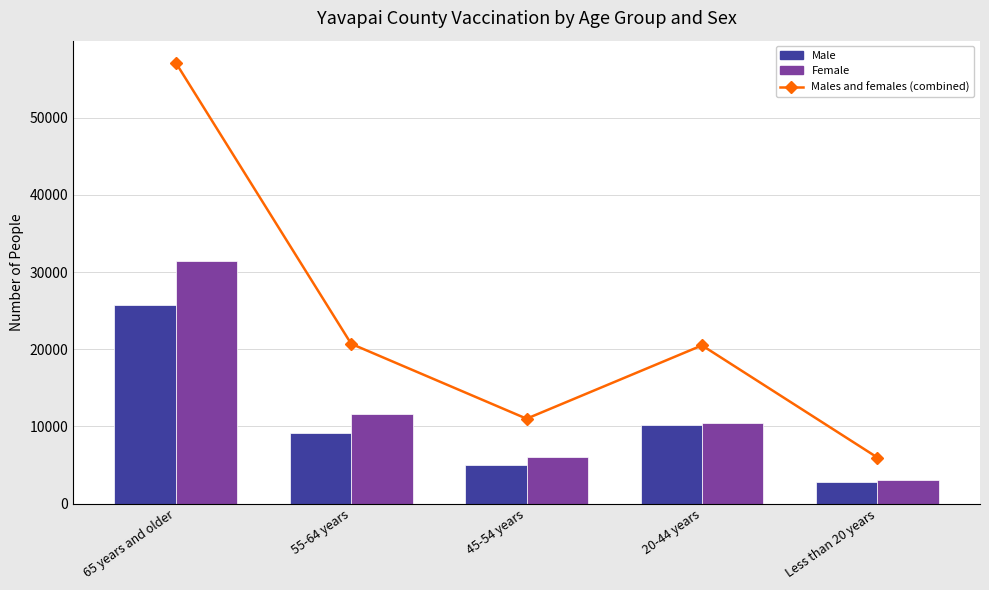

Reading left to right, transcribe all the data shown in this chart.

Males and females (combined): 57125	20698	10995	20495	5964
Male: 25725	9128	5015	10121	2850
Female: 31400	11570	5980	10374	3114